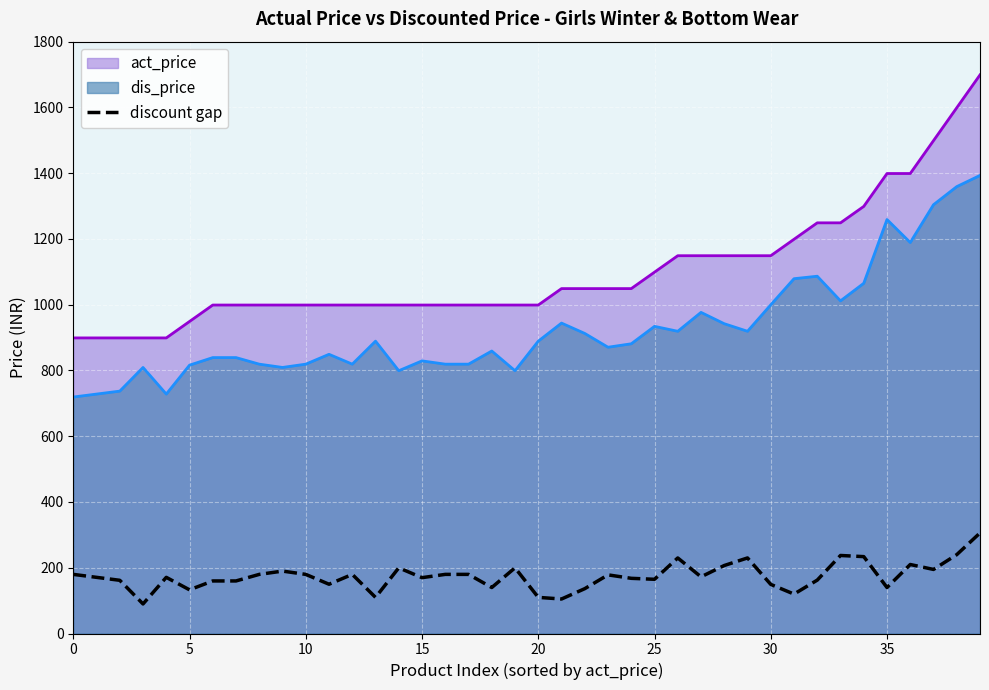

The value at 13 is 44.6. True or false?

False